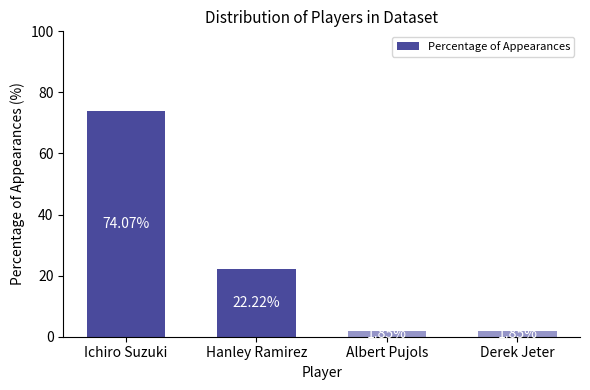

How many bars are there in total?

4